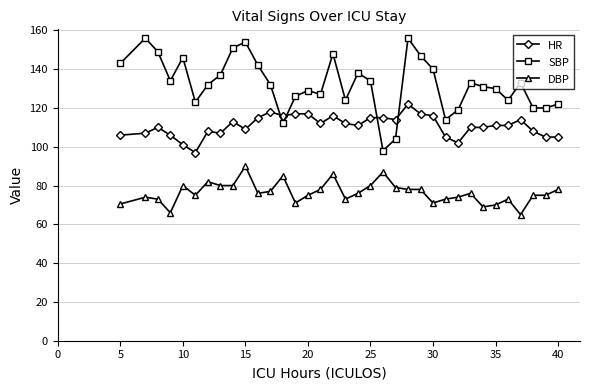

What are all the series names shown in the legend?

HR, SBP, DBP